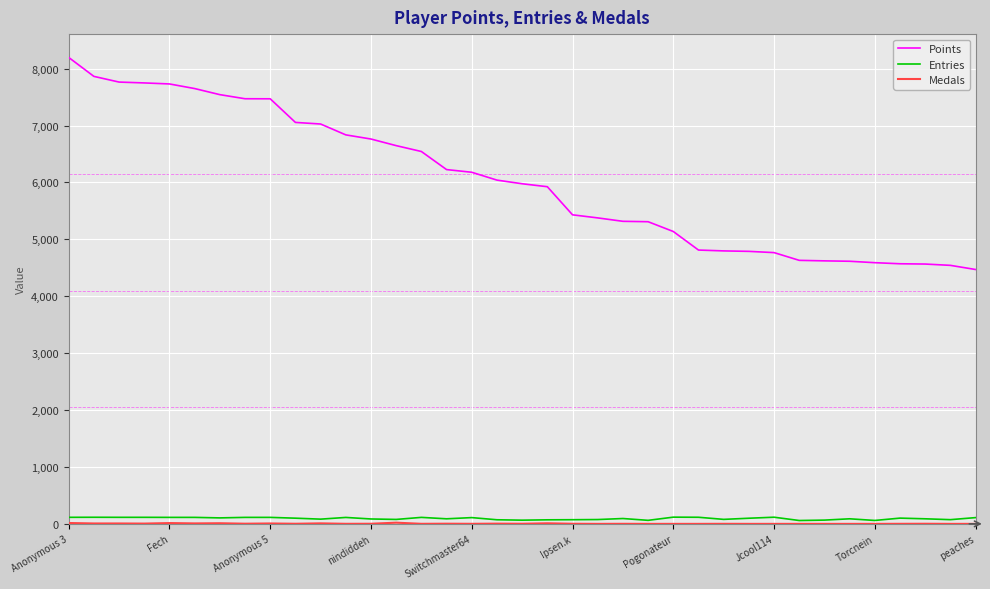

What is the difference between the maximum and minimum values in the Entries series?

59